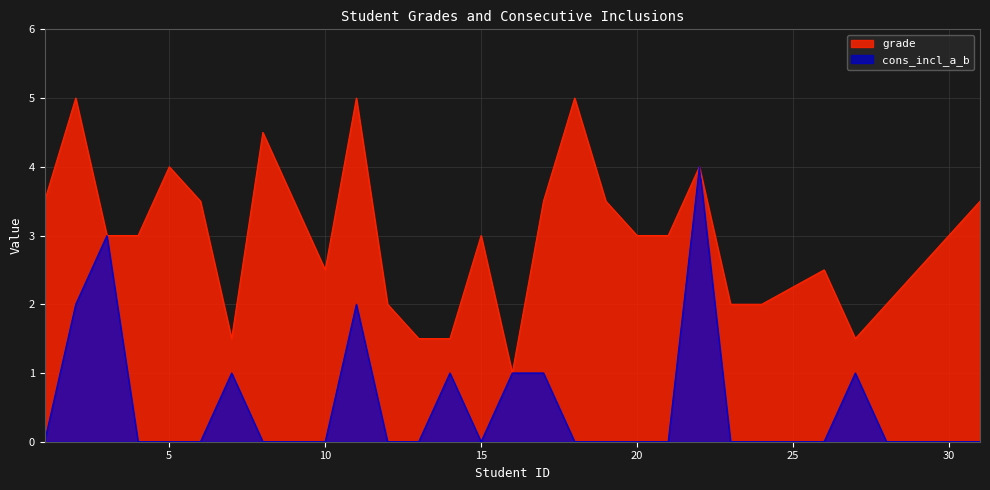

At which category does cons_incl_a_b reach its first local peak?

3